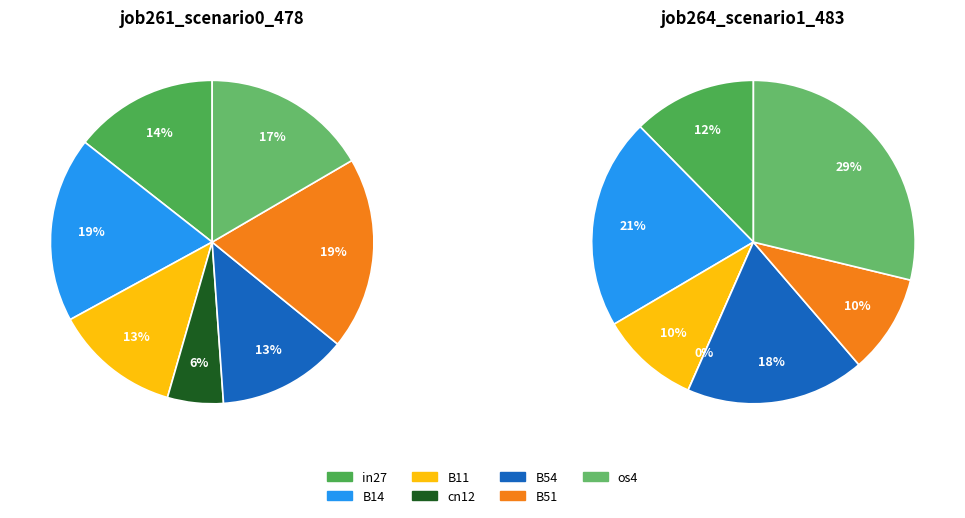

True or false: B11 accounts for 5% of the total.

False